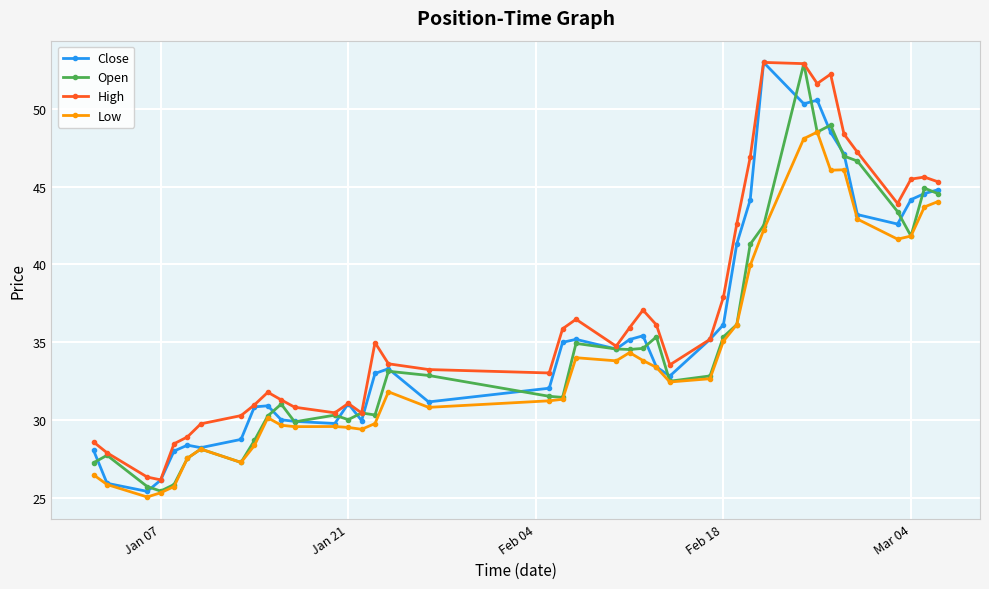

What is the minimum value for Low?

25.1